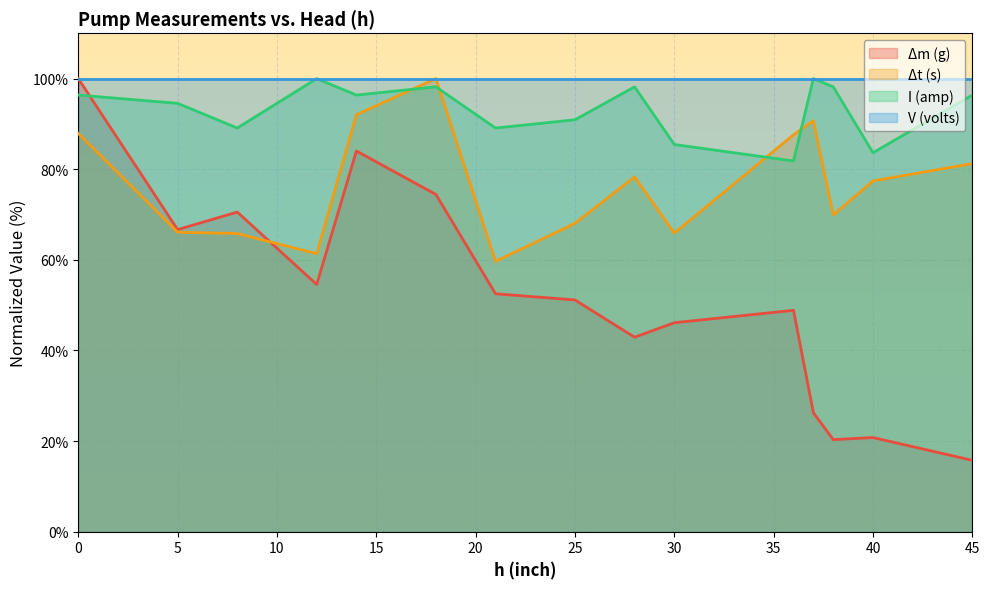

Rank the categories by Δt (s) value from highest to lowest.

18, 14, 37, 0, 36, 45, 28, 40, 38, 25, 5, 30, 8, 12, 21